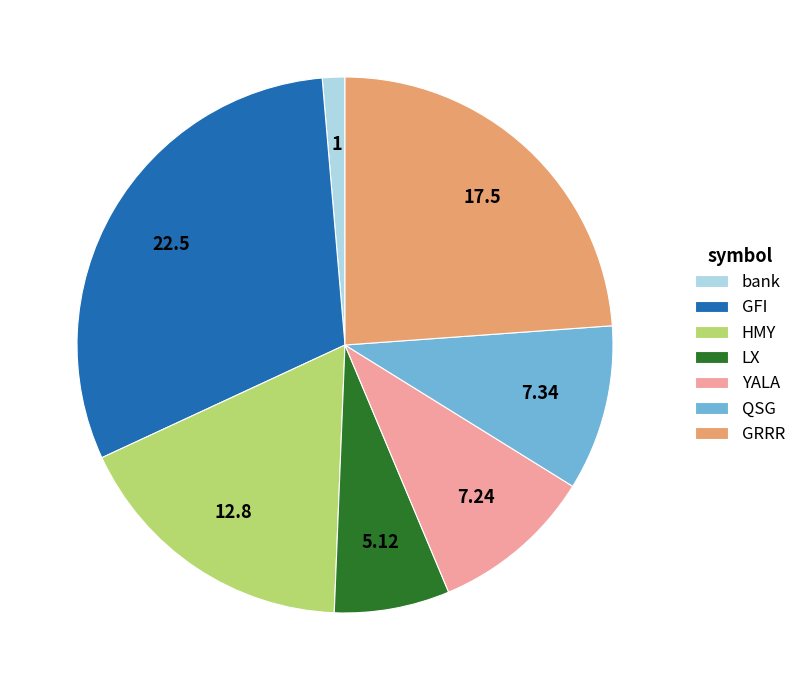

Between HMY and GRRR, which is larger?

GRRR